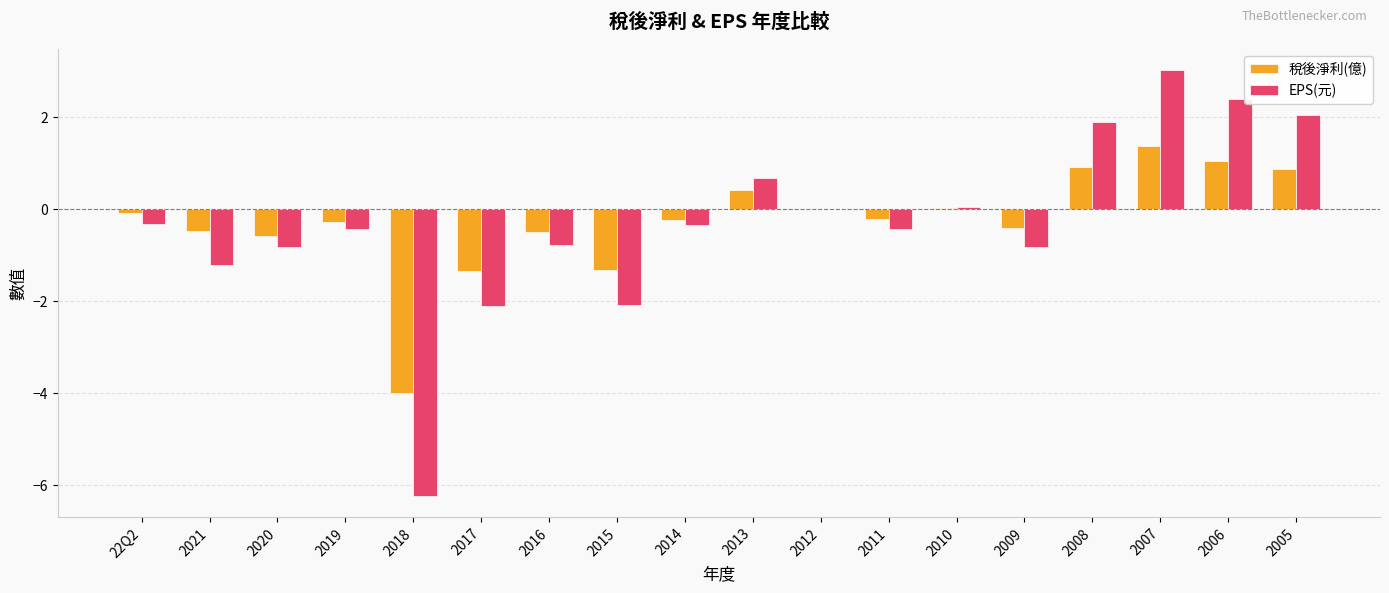

What is the approximate value of 稅後淨利(億) at 2007?

1.4